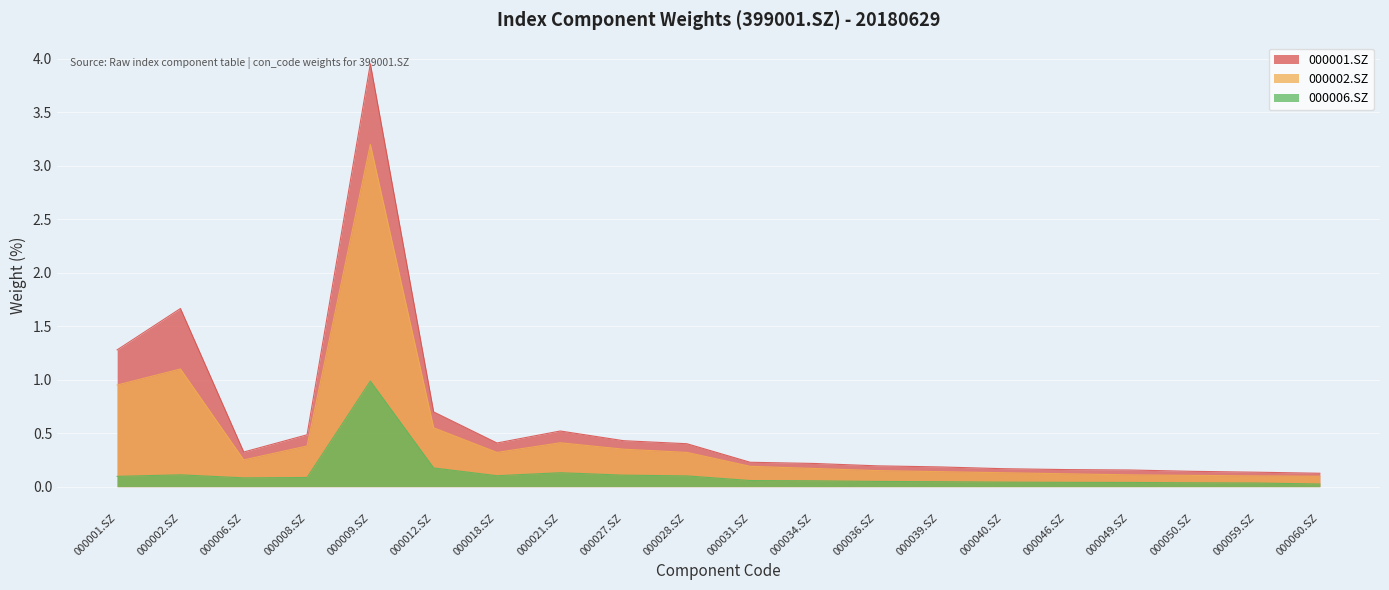

What is the difference between the 000001.SZ values at 000050.SZ and 000021.SZ?

0.4